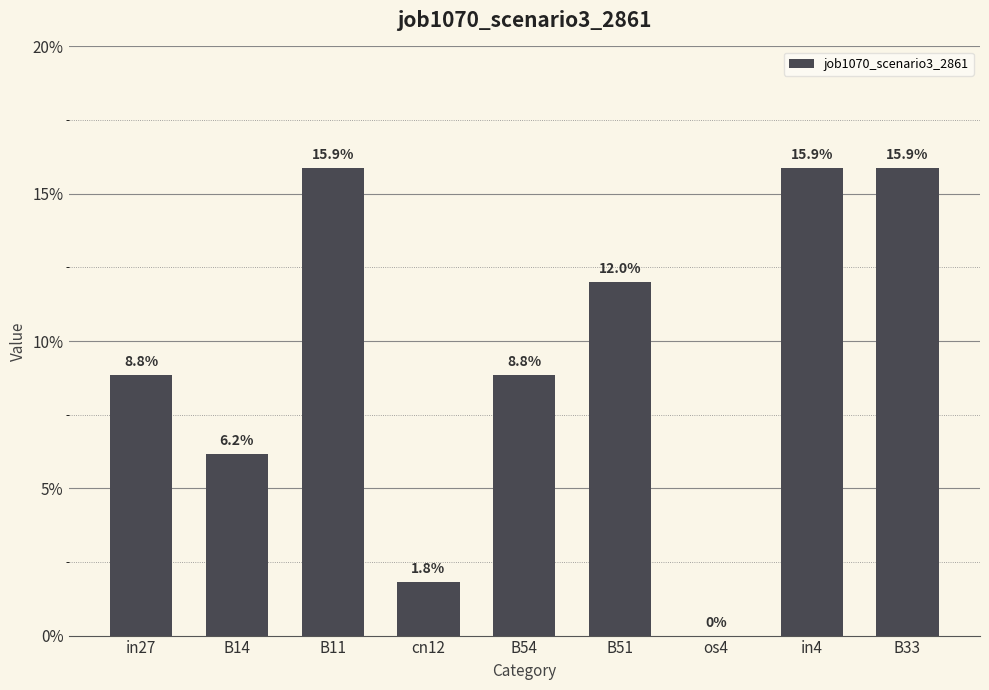

Are the bars horizontal?

No